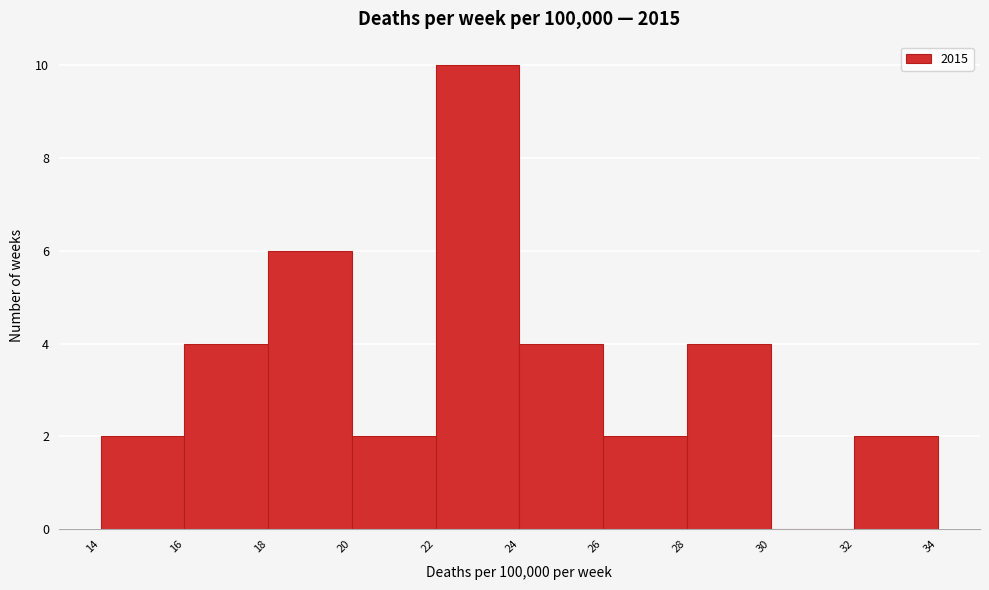

What is the height of the bar covering 18 to 20 on the x-axis? The values are not printed on the chart, so give them approximately, as read against the axis.

6